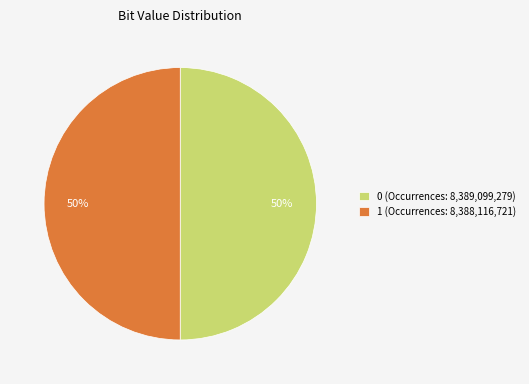

The 1 slice represents 50% of the pie. True or false?

True